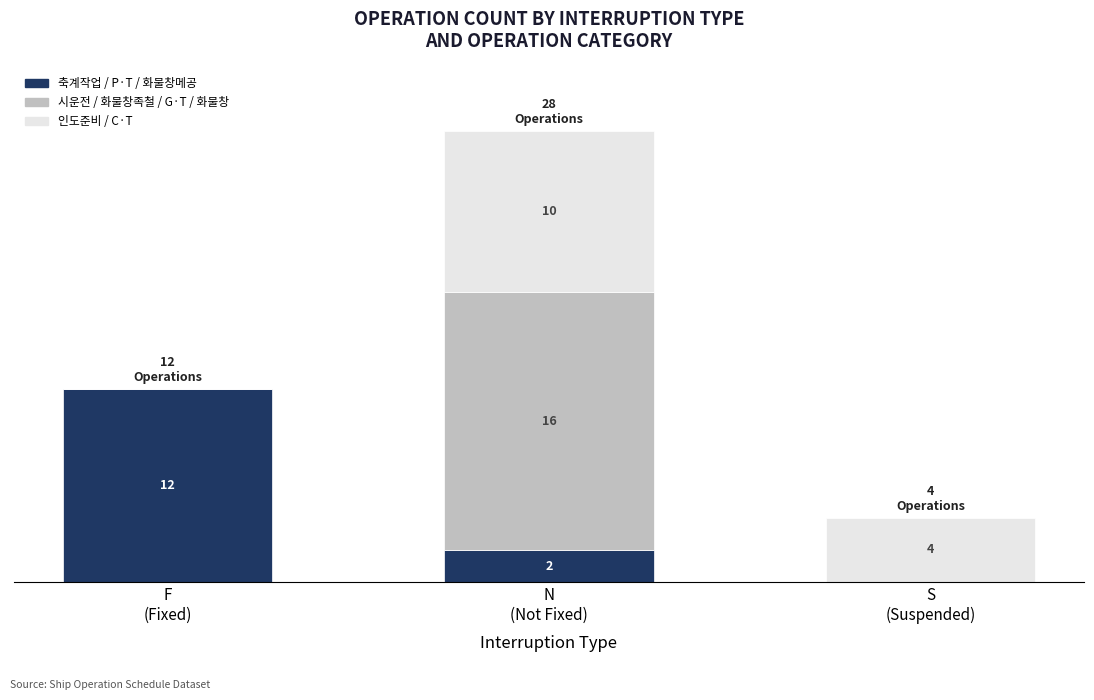

Are the bars horizontal?

No